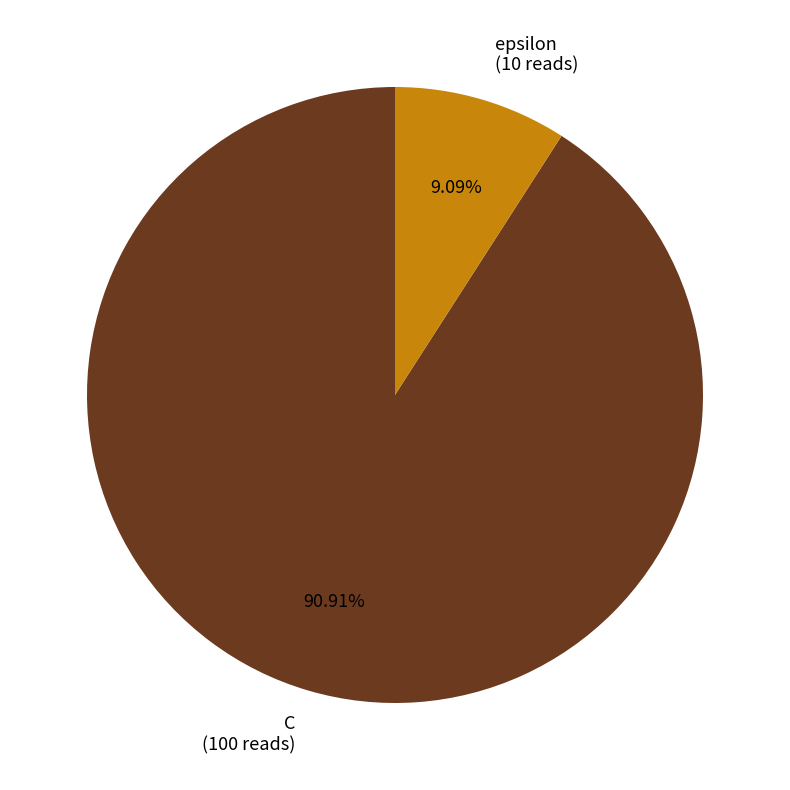

What is the smallest slice in the pie chart?

epsilon